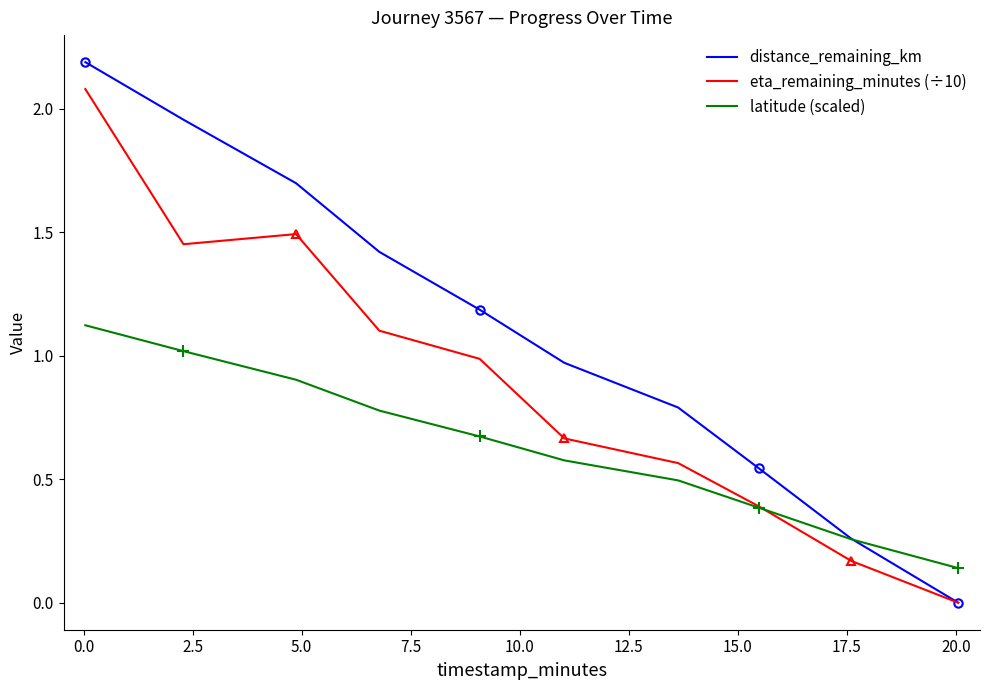

Does the chart have visible grid lines?

No